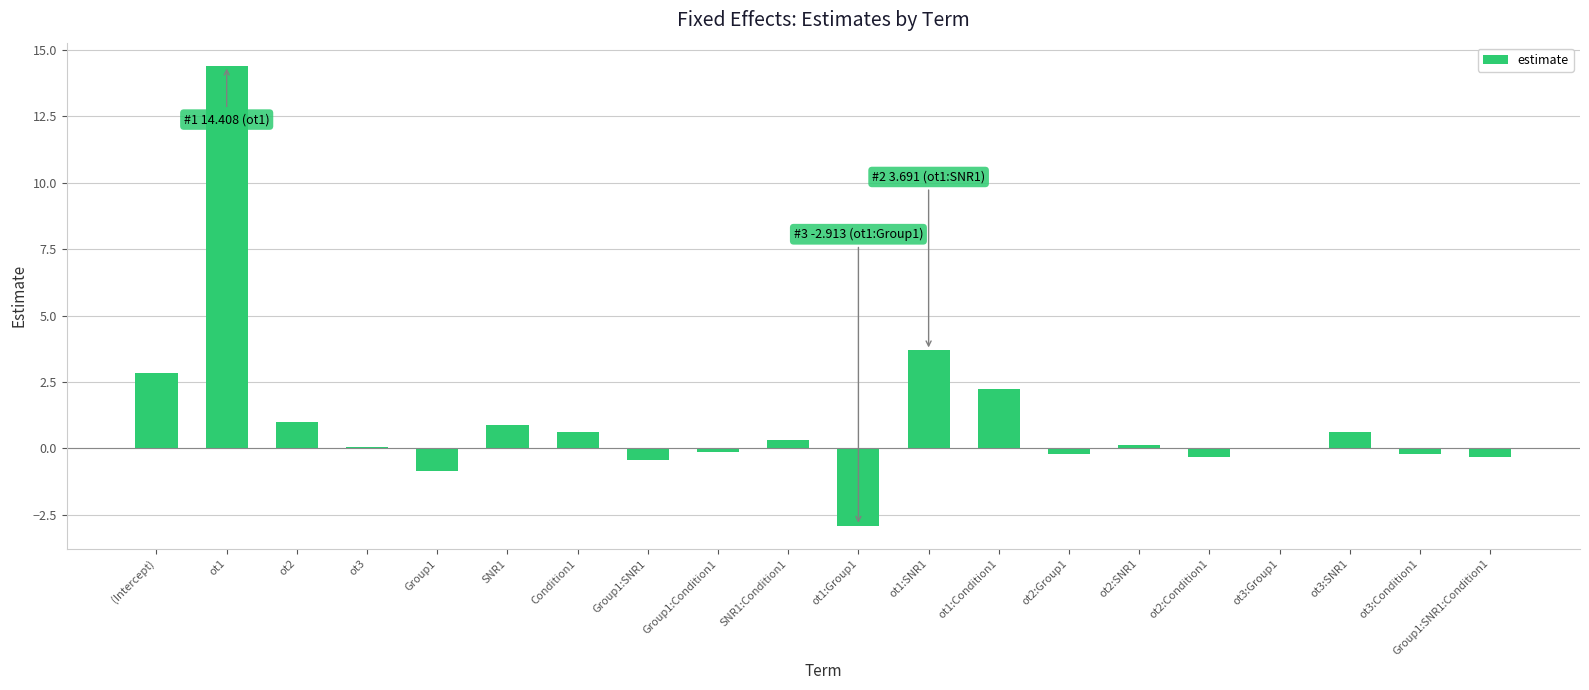

What is the approximate value at (Intercept)?

2.8